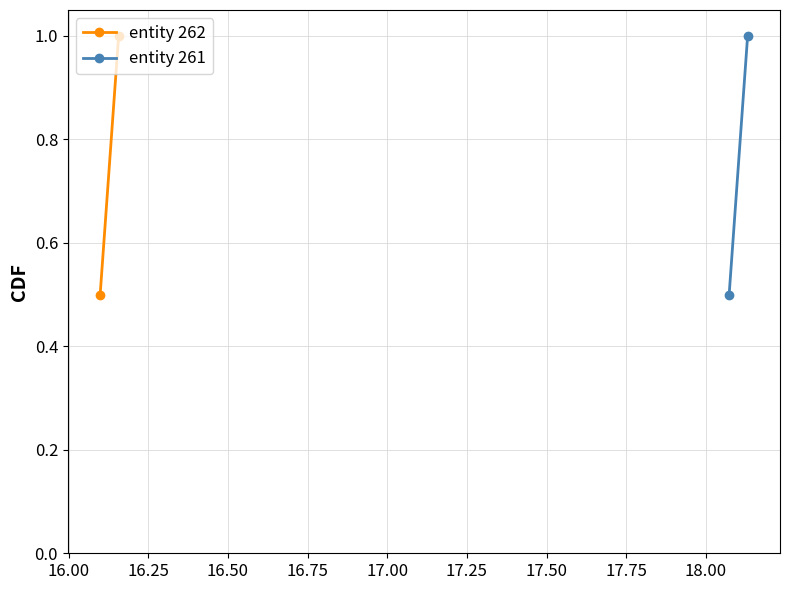

What is the lowest value of the entity 261 series?

0.5